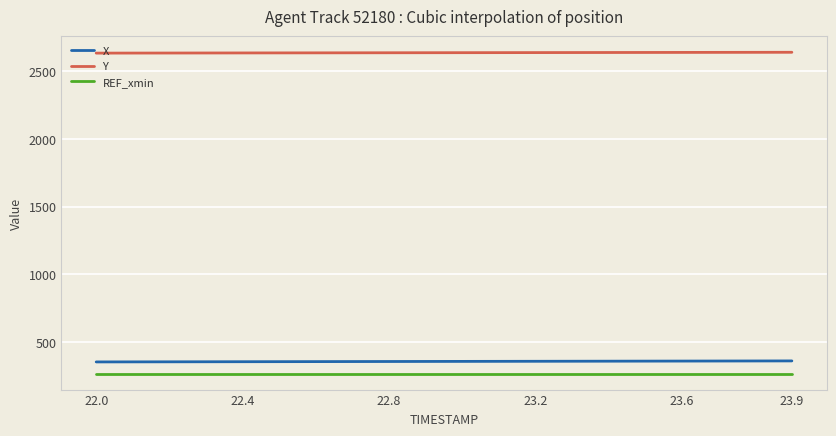

True or false: Y and REF_xmin cross at least once.

False